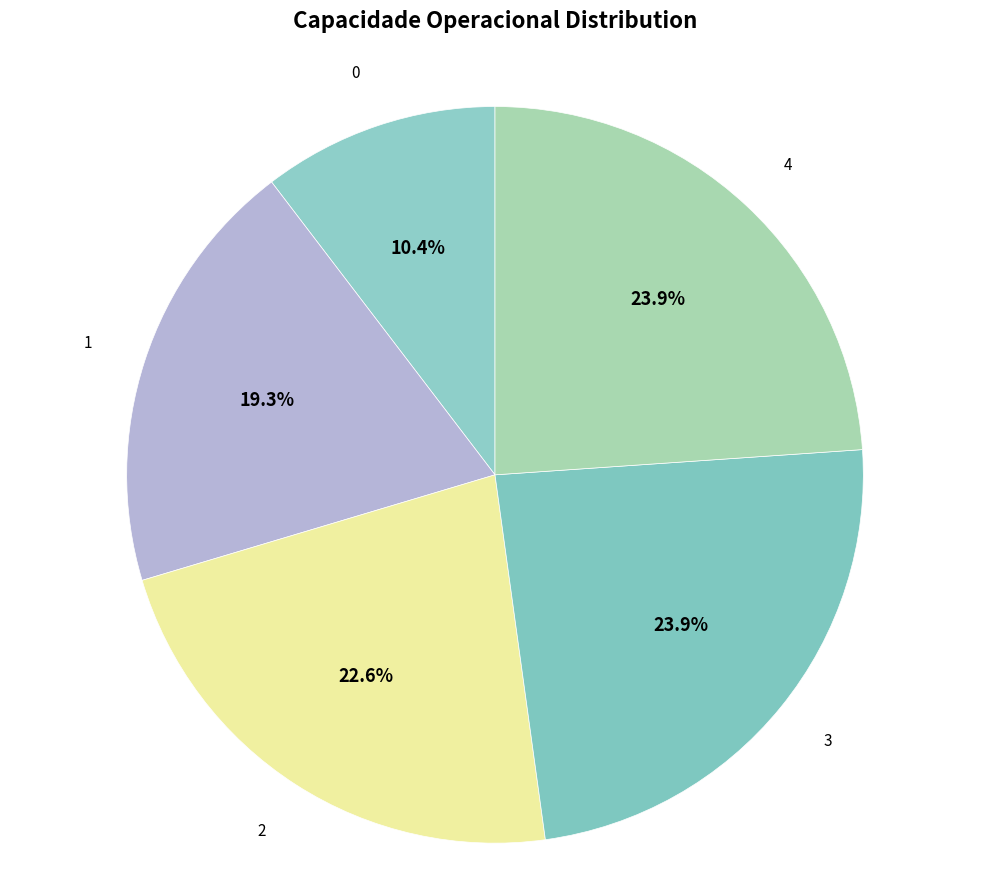

How many slices are in this pie chart?

5